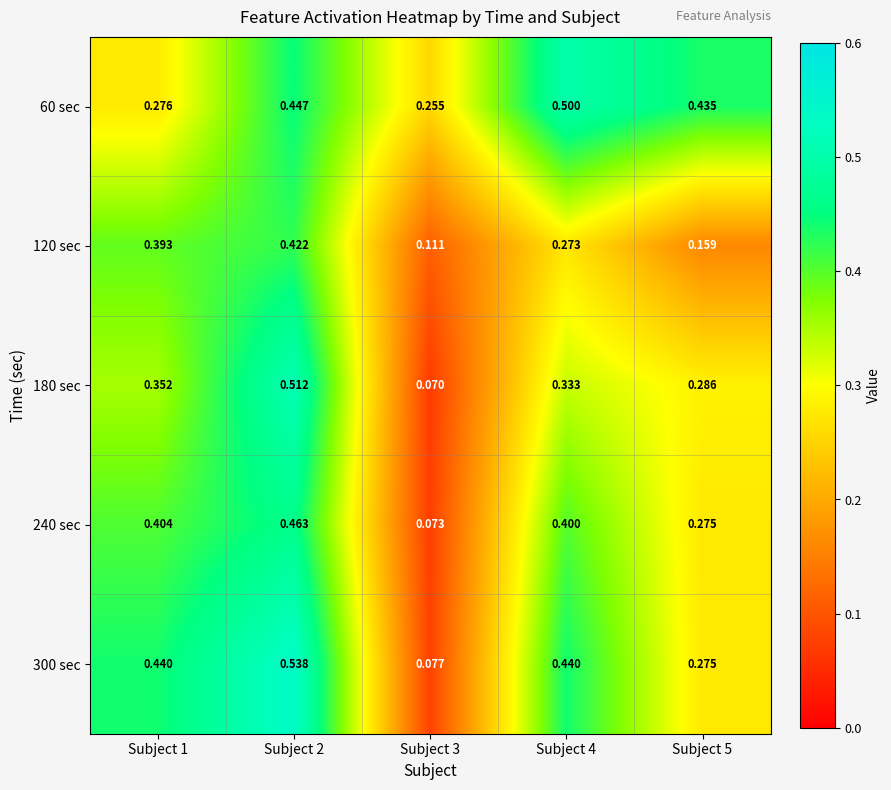

At which category is the sum across all series the highest?

Subject 2